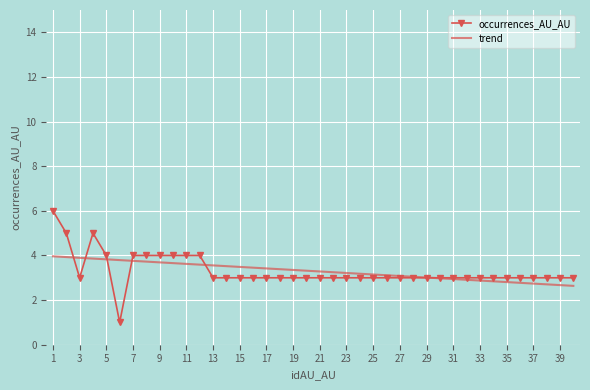

The chart shows a value of 2 at 33. True or false?

False